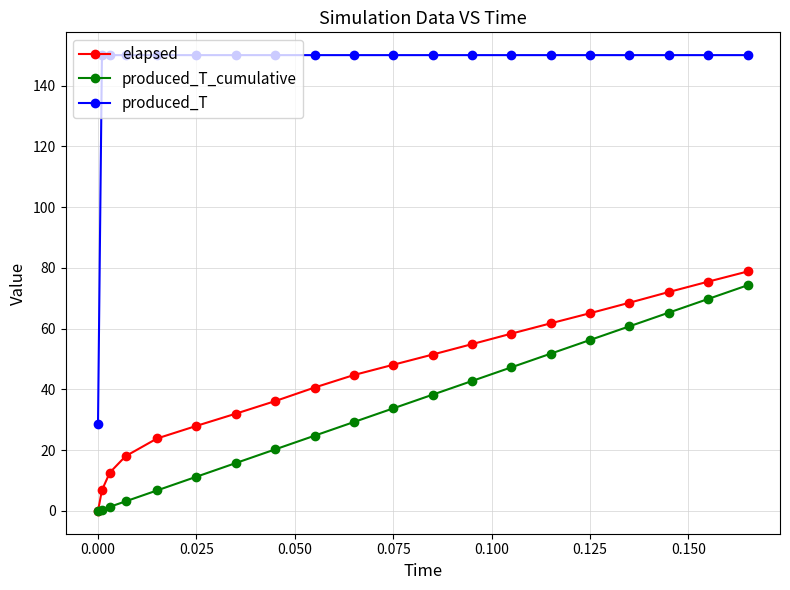

At how many categories does at least one series exceed 79?

19